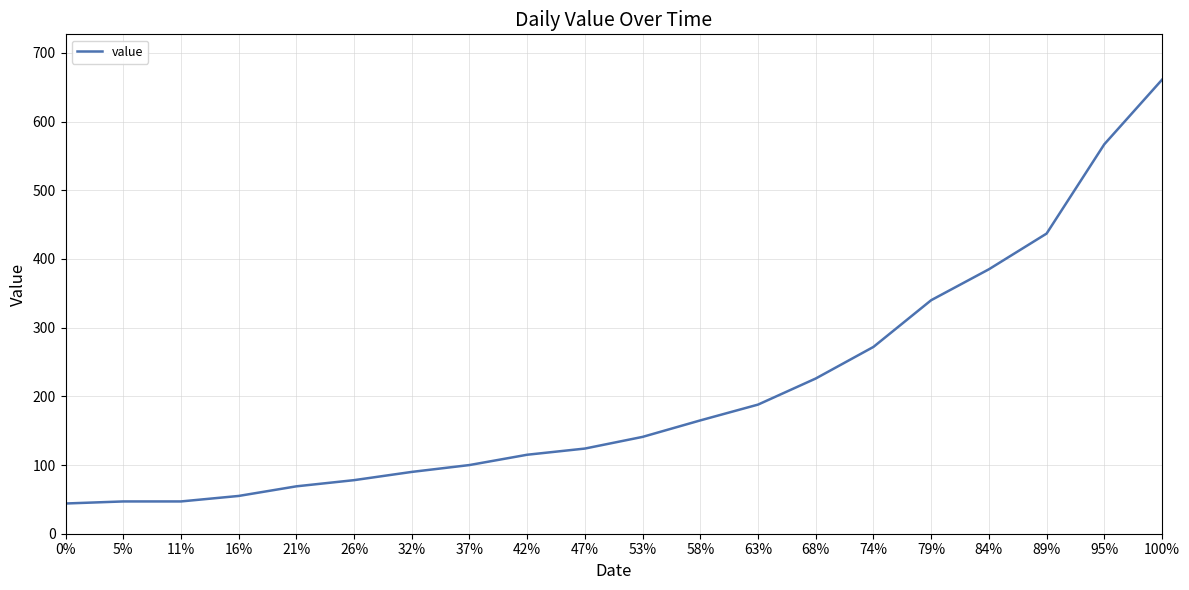

The value at 47% is 124. True or false?

True